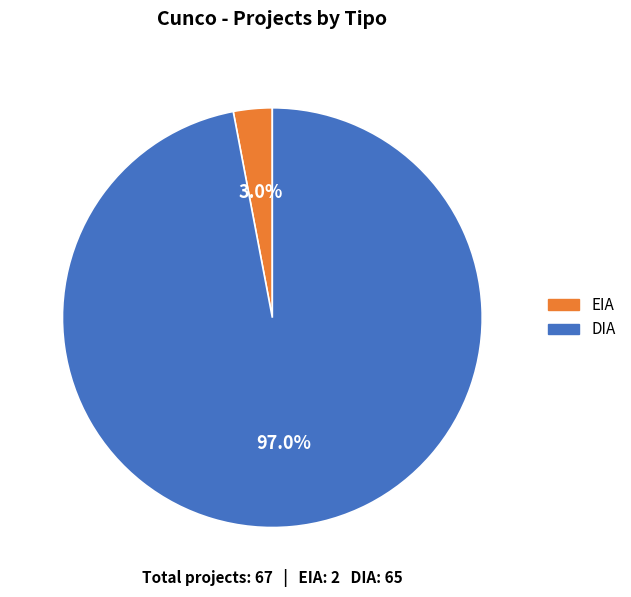

What is the total percentage of DIA and EIA?

100.0%